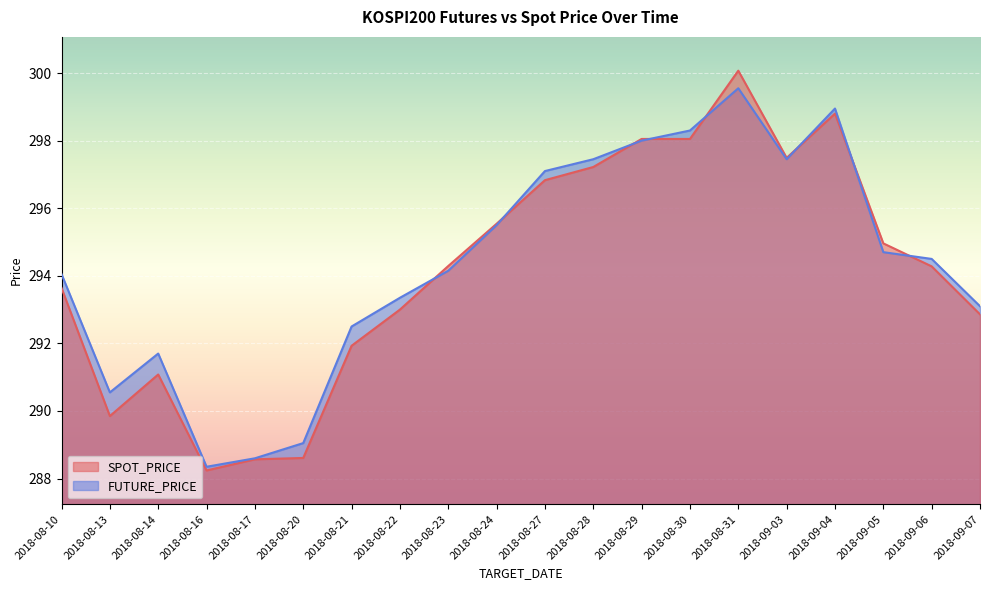

At which label does SPOT_PRICE first exceed 294?

2018-08-23